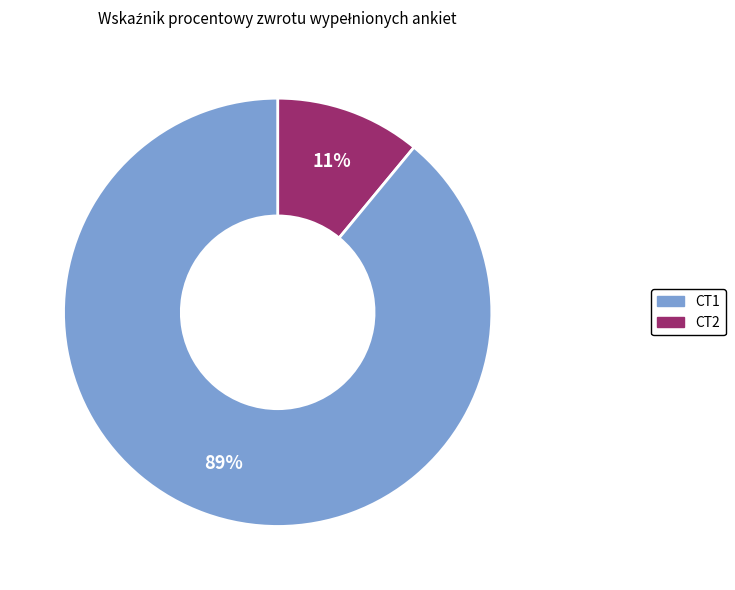

To the nearest percent, what is the difference between the CT1 and CT2 slice percentages?

78%